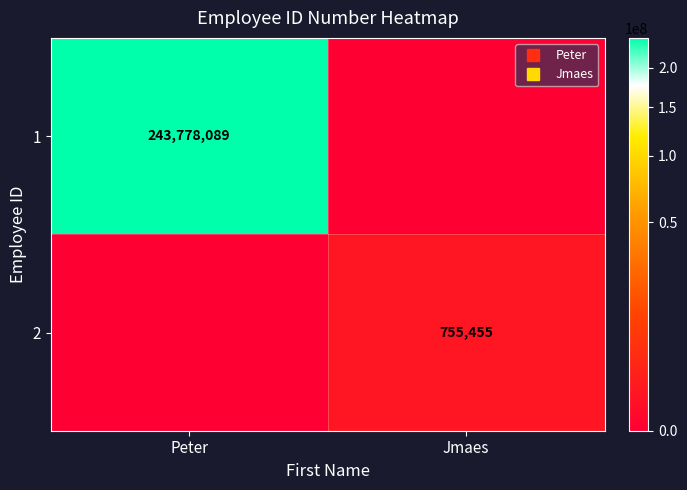

True or false: 1 has a value of 376090668 at Peter.

False